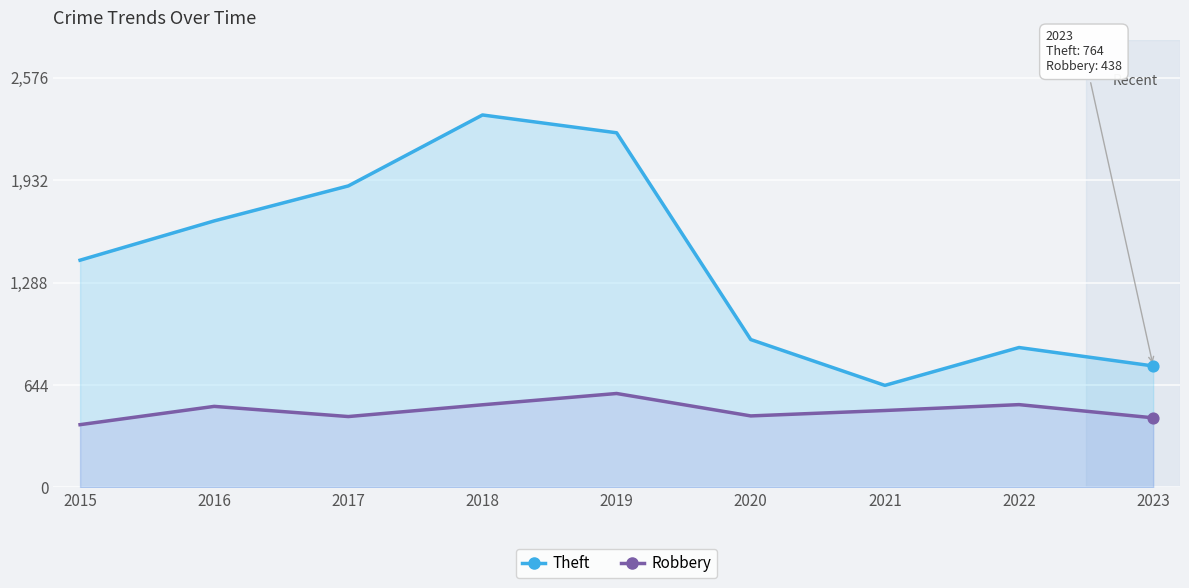

Which series contains the highest Y value?

Theft